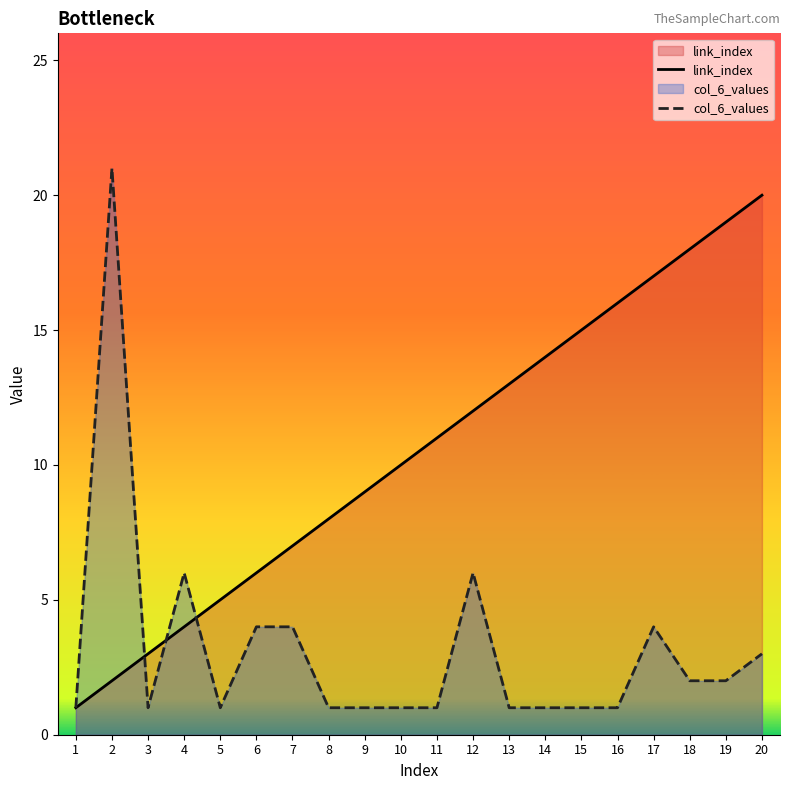

What is the value of the col_6_values point at the 19th from the left?

2